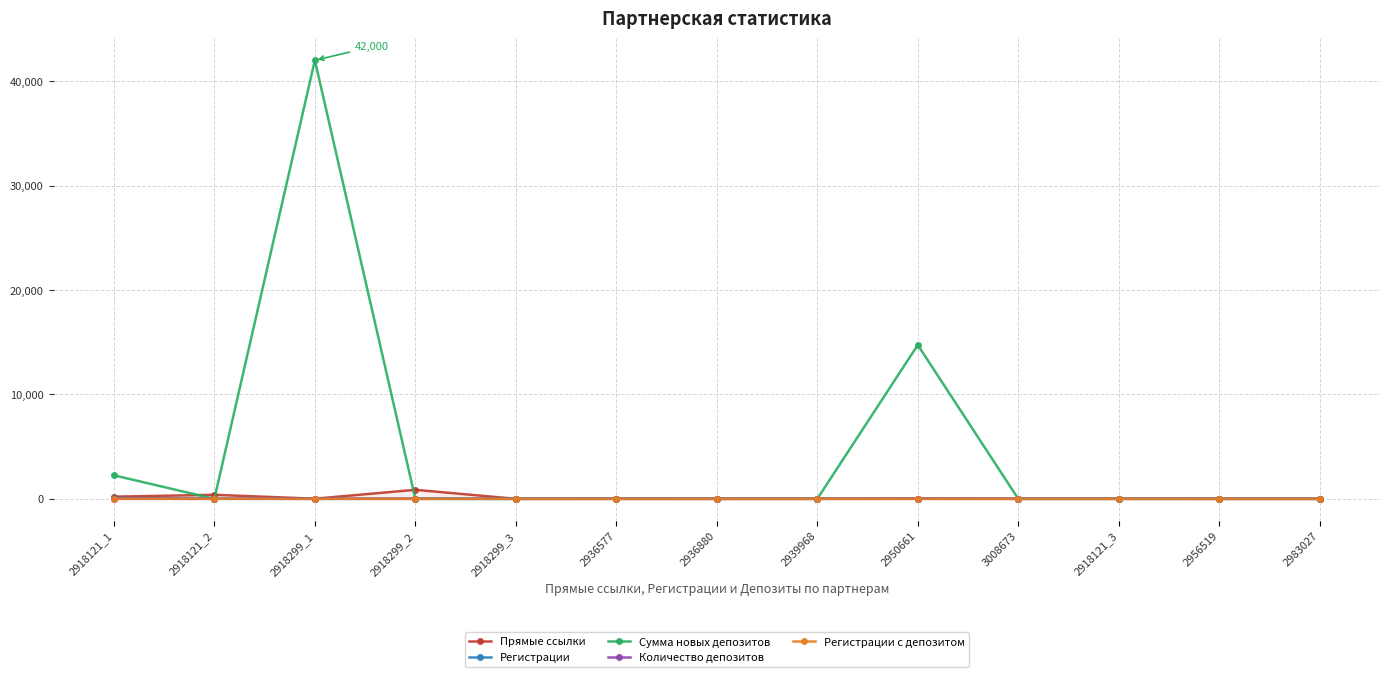

Between 3008673 and 2950661, which is larger?

2950661